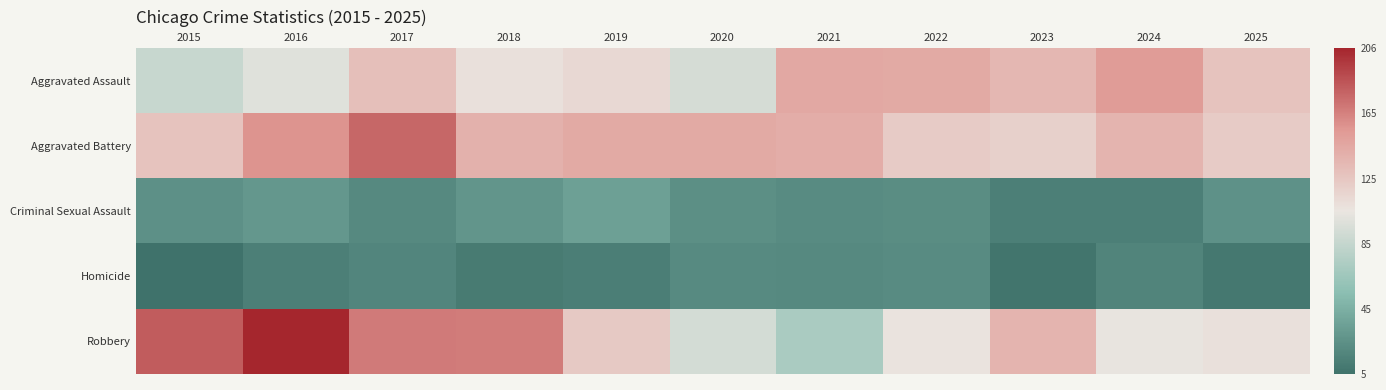

How many data points does each series have?

11